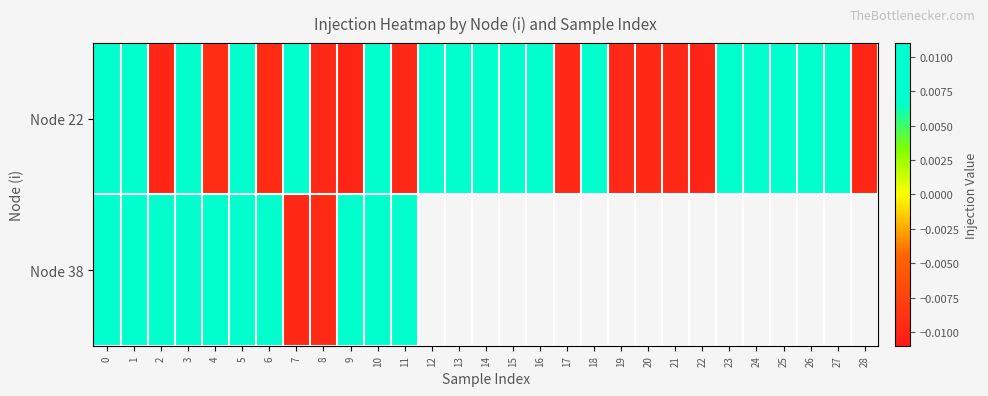

Is the value of Node 22 at 27 greater than the value of Node 38 at 19?

No